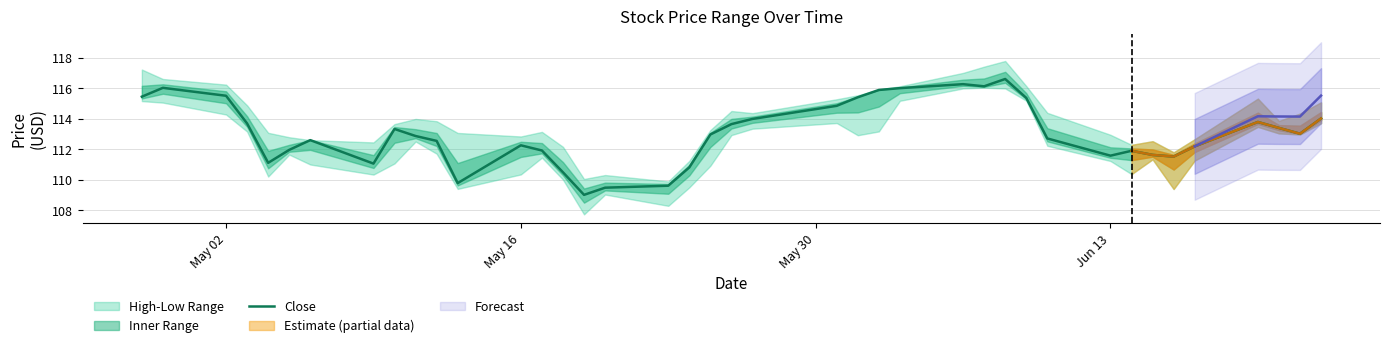

Is this an area chart (filled region under the line)?

No